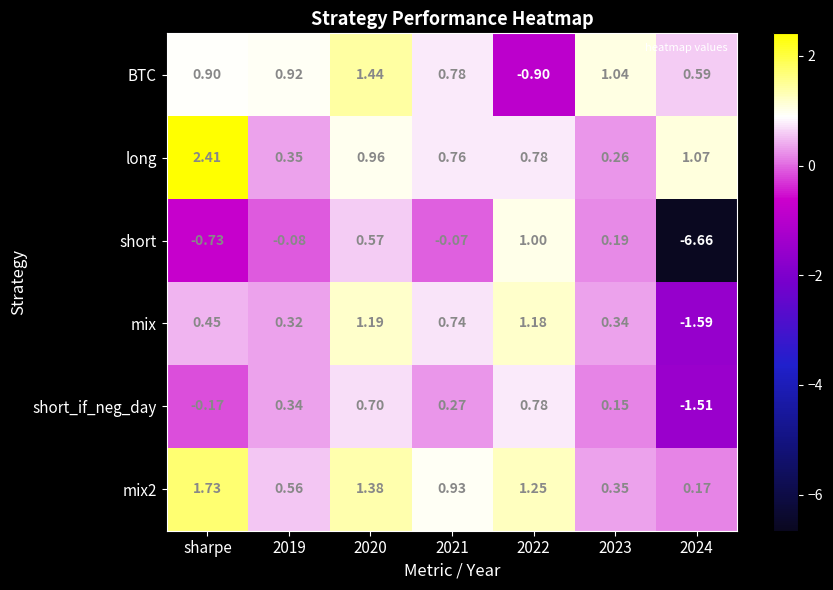

Which series has the largest total across all categories?

long